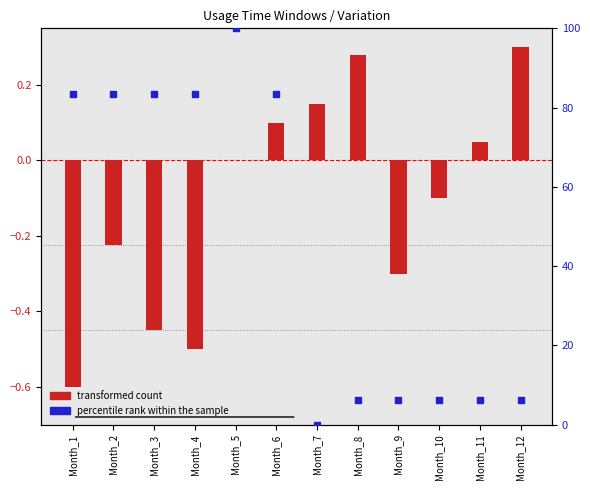

What is the total value across all series at Month_7?

0.1